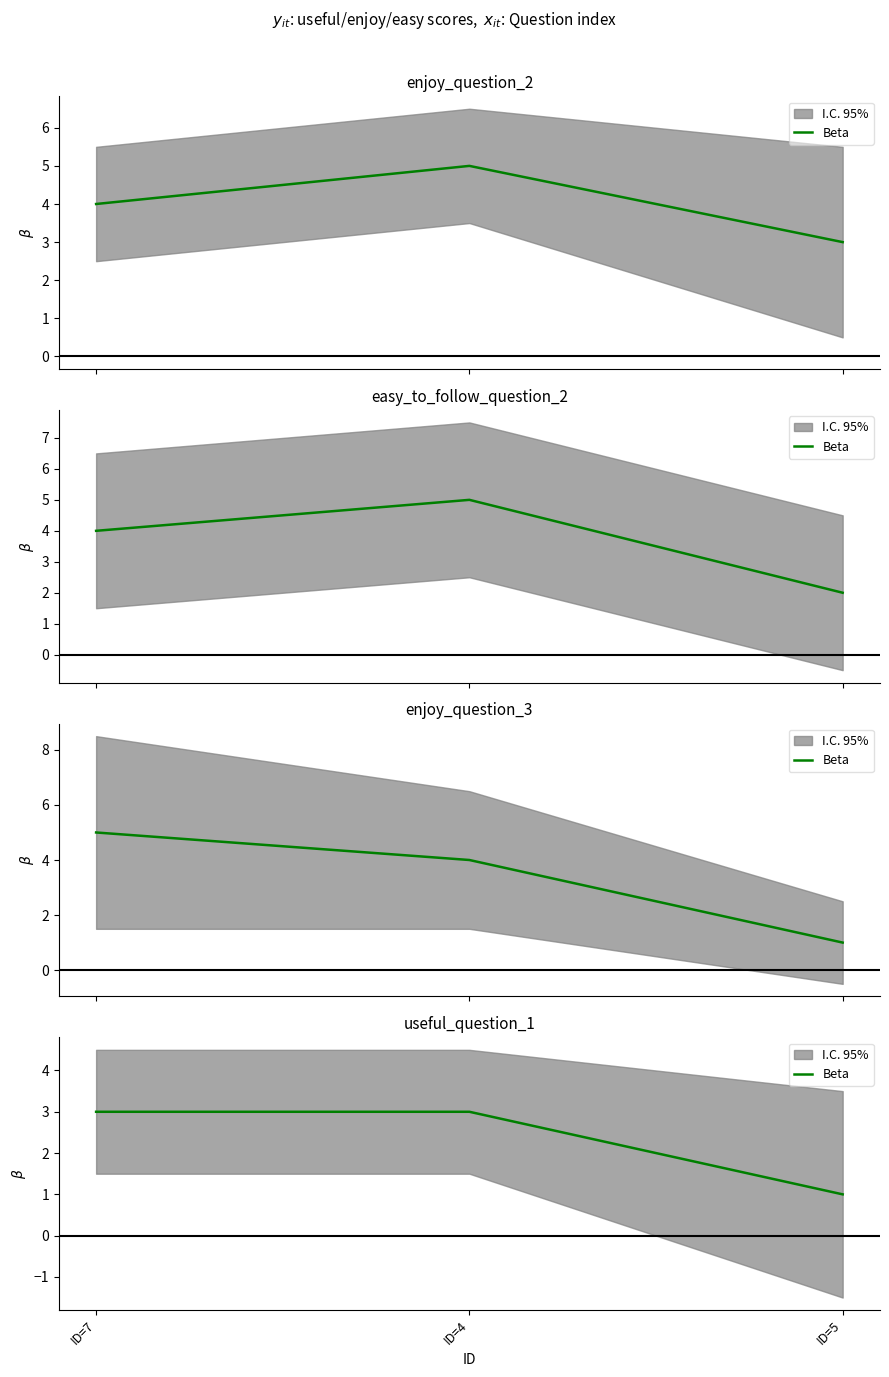

How many lines are shown in the chart?

1